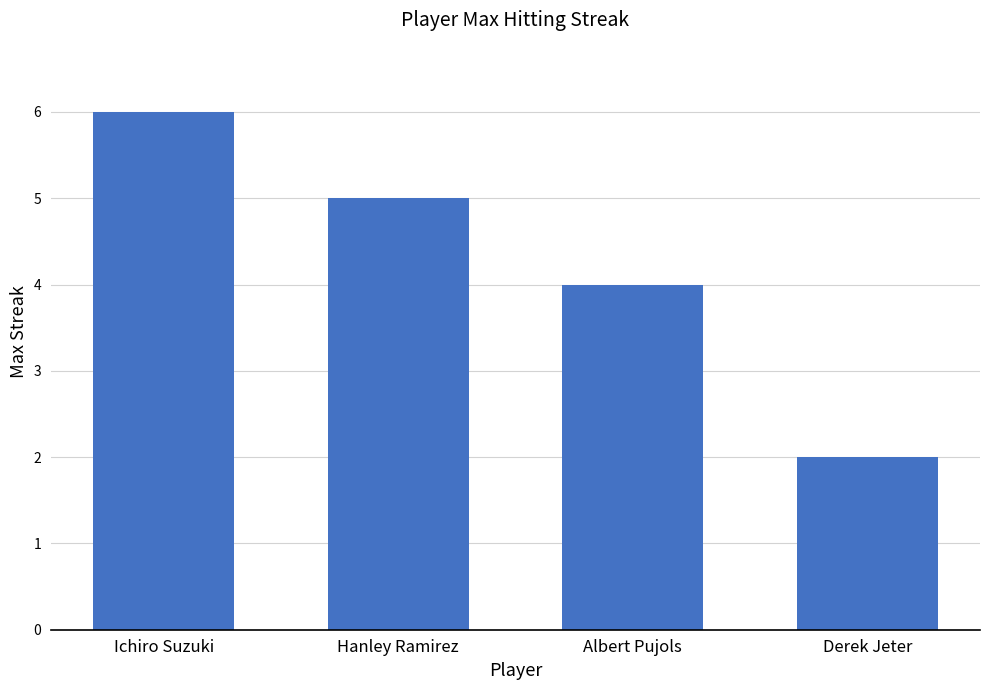

Is it true that the value at Hanley Ramirez is 8?

False